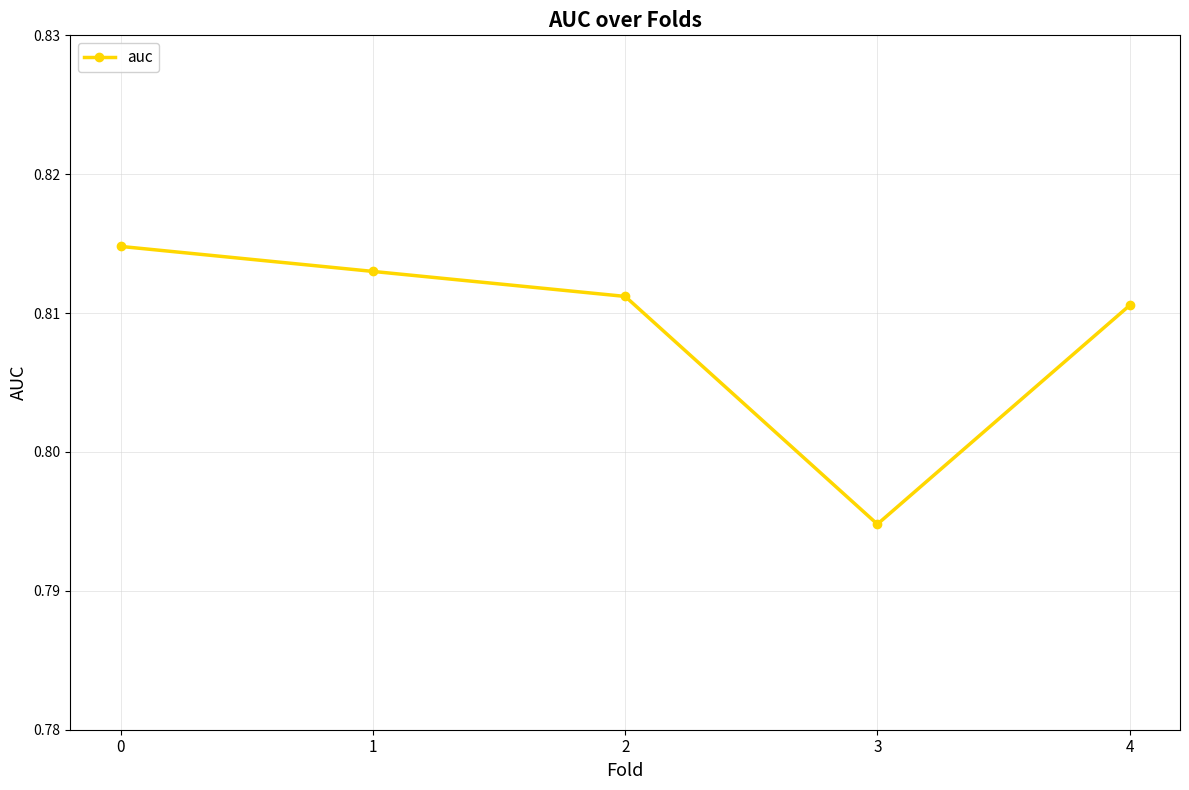

At which category does the data reach its first local valley?

3